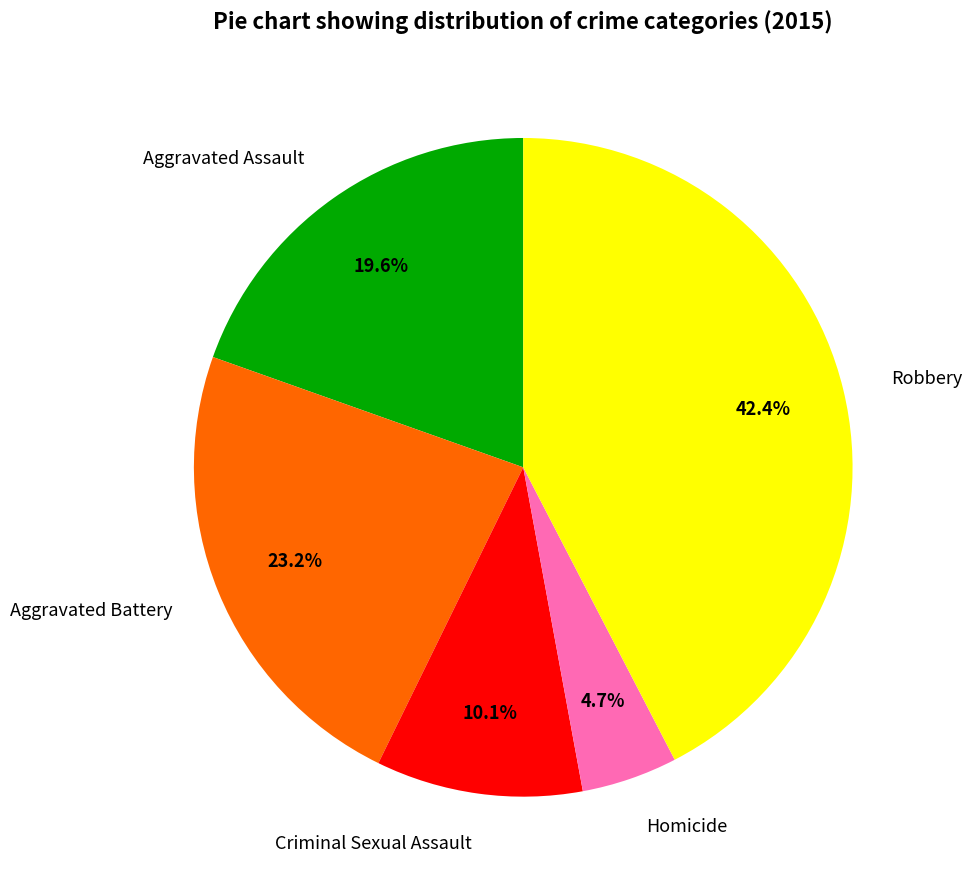

Which category has the biggest portion of the pie?

Robbery